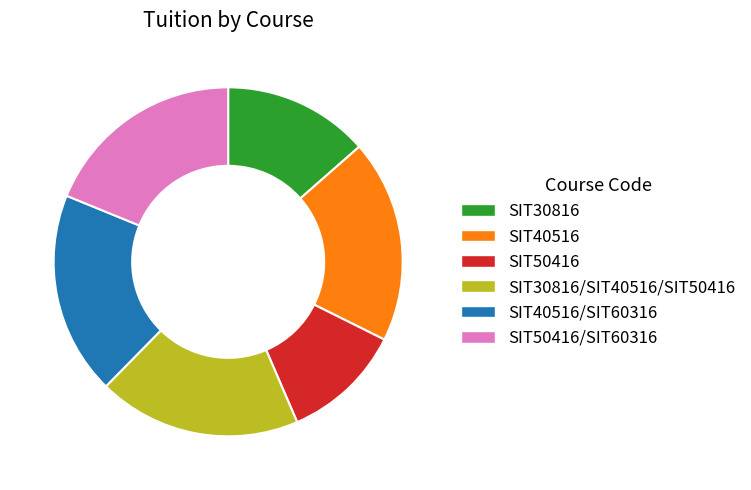

True or false: SIT50416 accounts for 11% of the total.

True